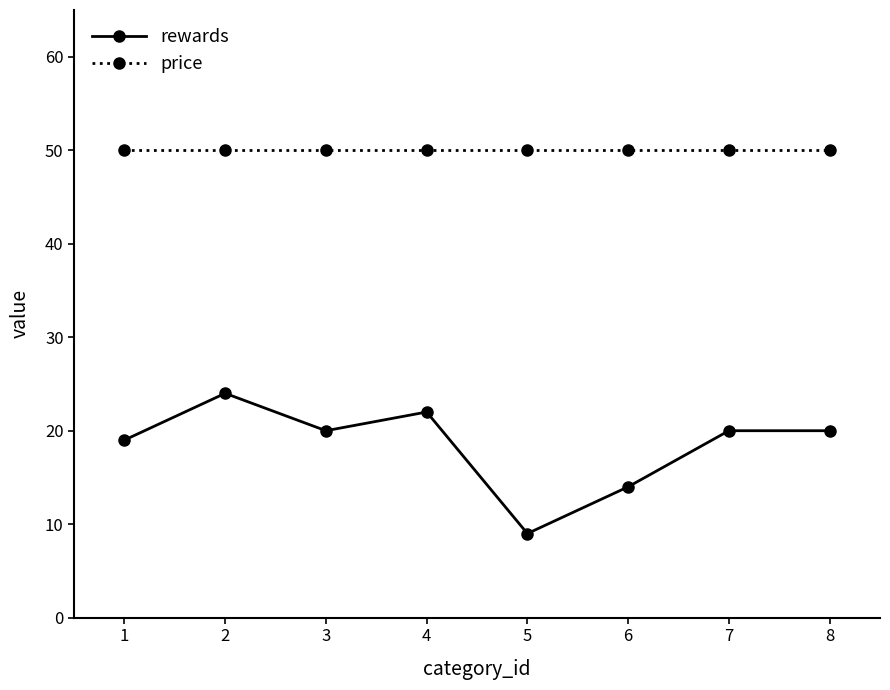

Reading left to right, transcribe all the data shown in this chart.

rewards: 19	24	20	22	9	14	20	20
price: 50	50	50	50	50	50	50	50